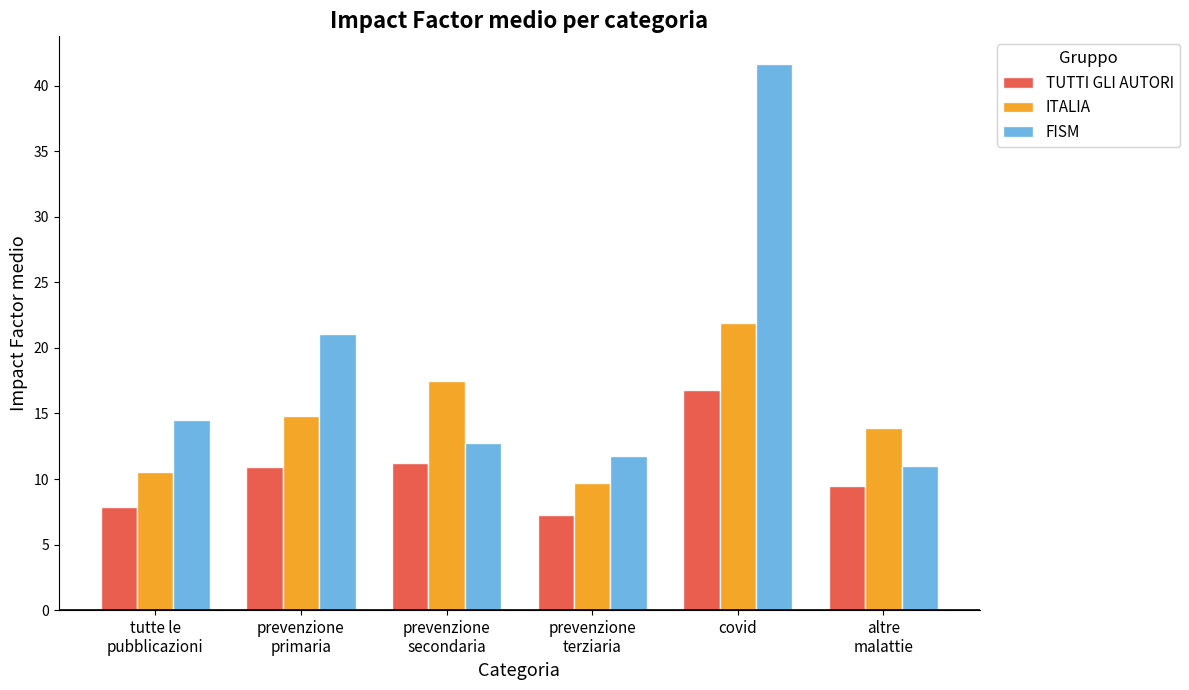

Which series has the largest total across all categories?

FISM